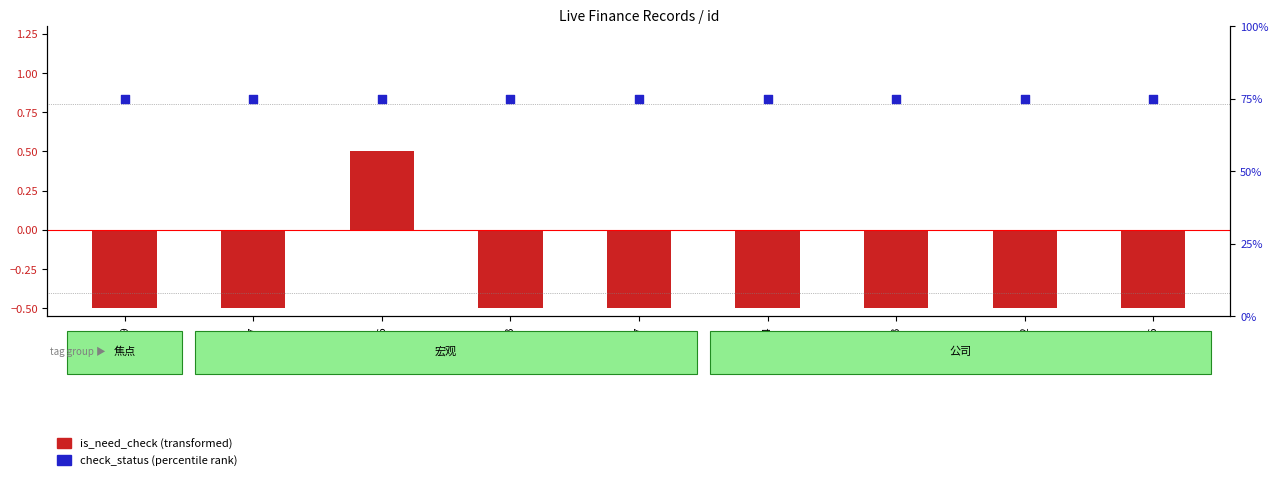

Which series has the widest spread of Y values?

is_need_check (transformed)